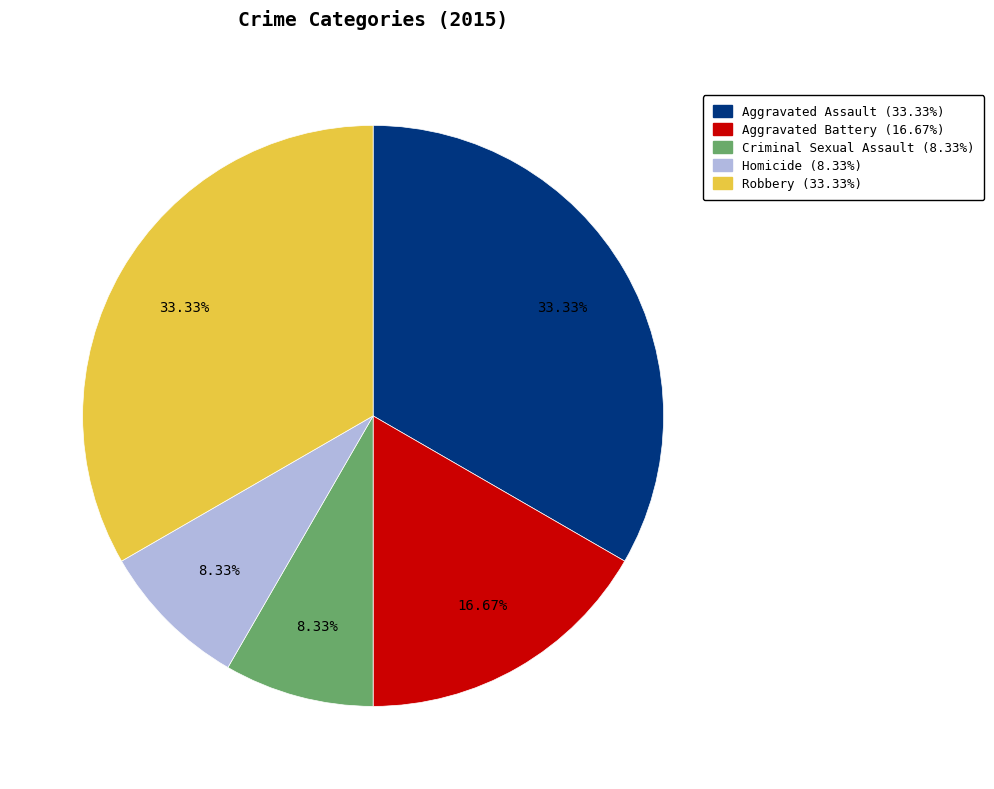

The Aggravated Battery slice represents 17% of the pie. True or false?

True